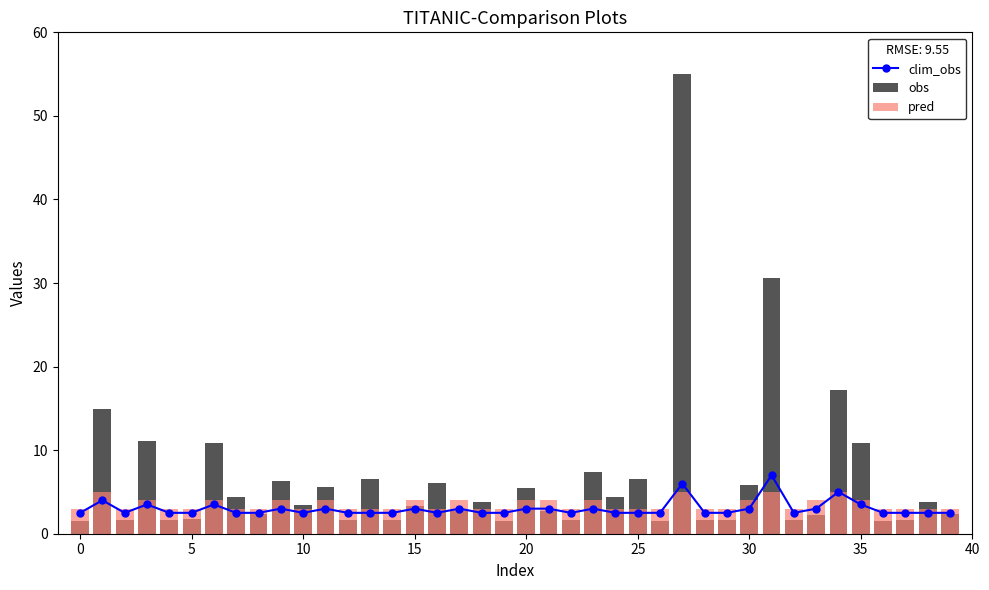

What is the highest value of the clim_obs series?

7.0